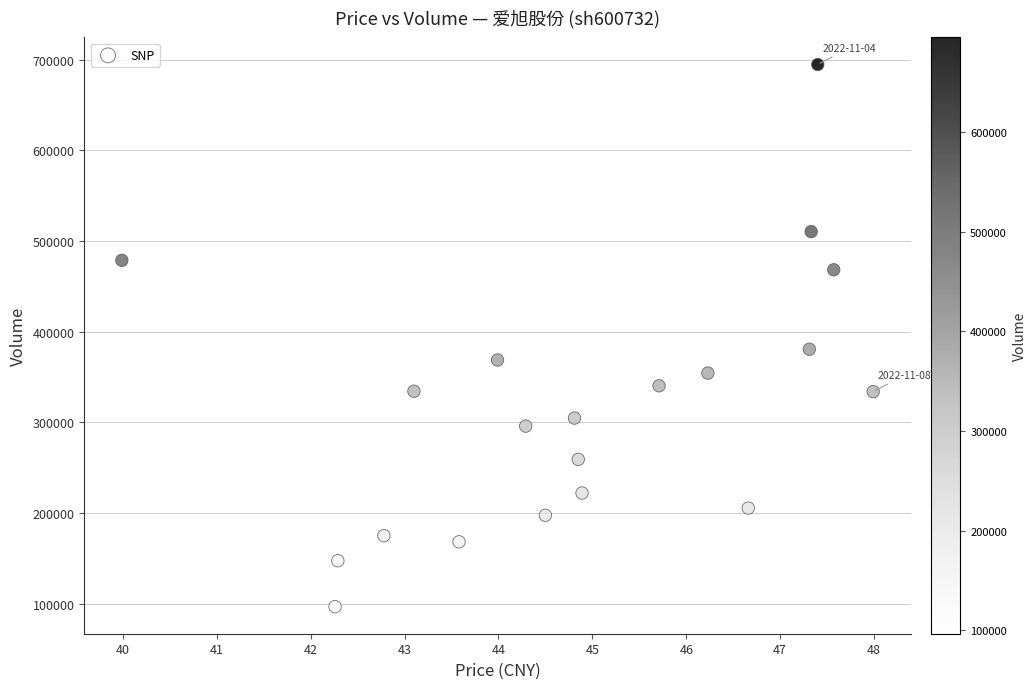

What Y value in the scatter plot is closest to 395676?

380578